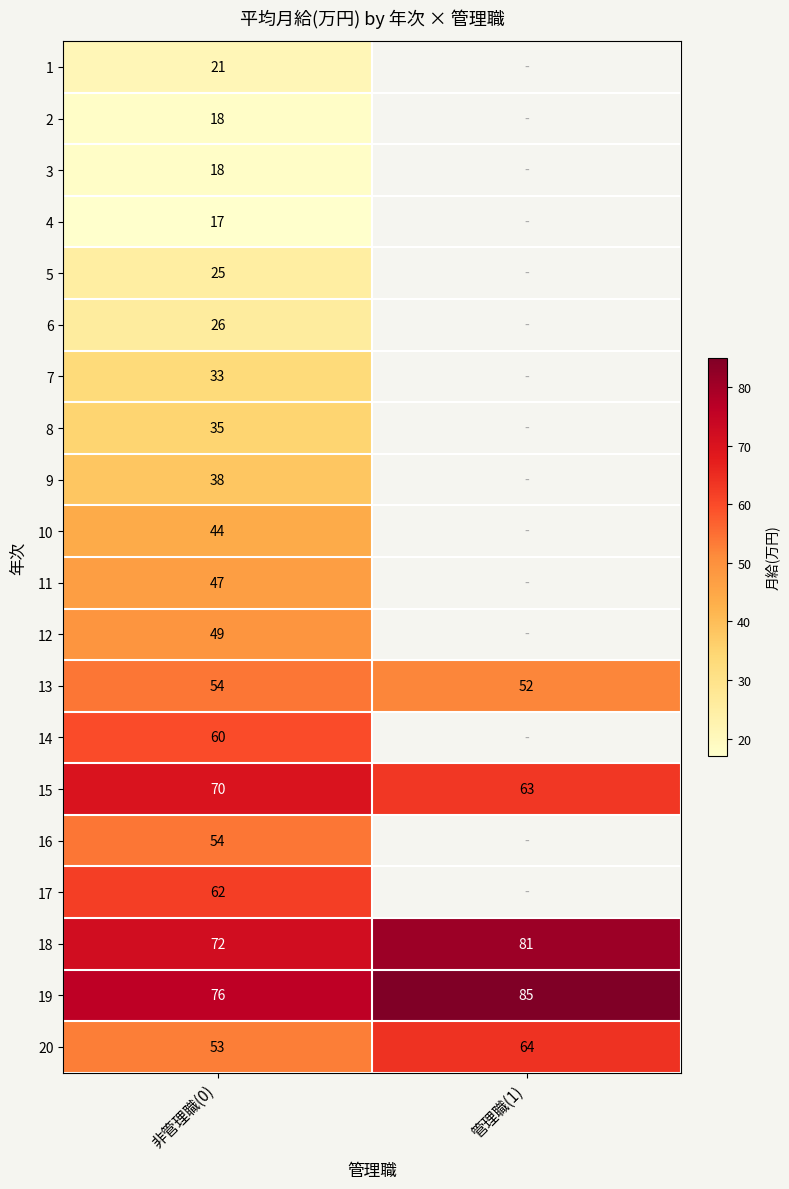

The 20 series shows 53 at 非管理職(0). True or false?

True